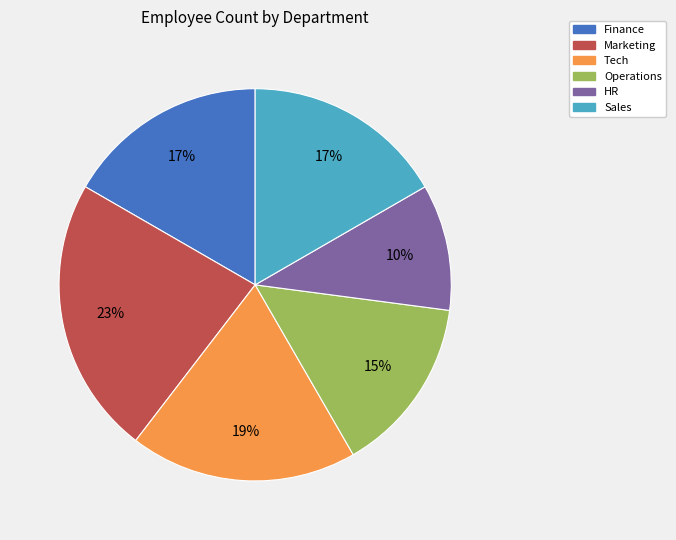

Count the number of slices in the pie.

6